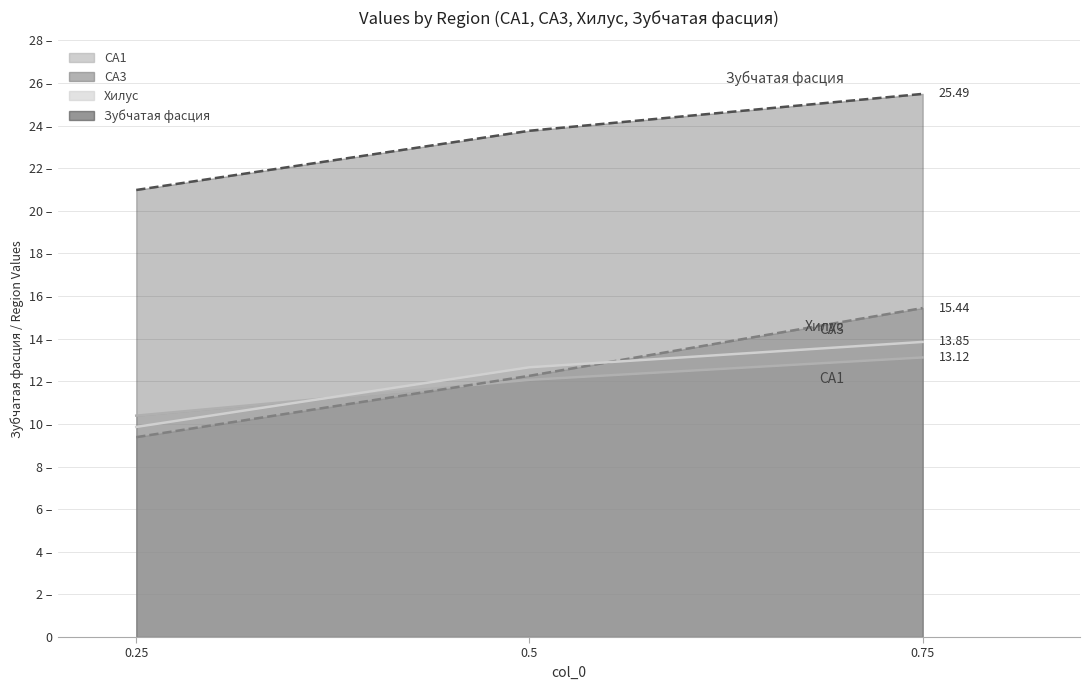

Is it true that CA3 equals 12.3 at 0.5?

True